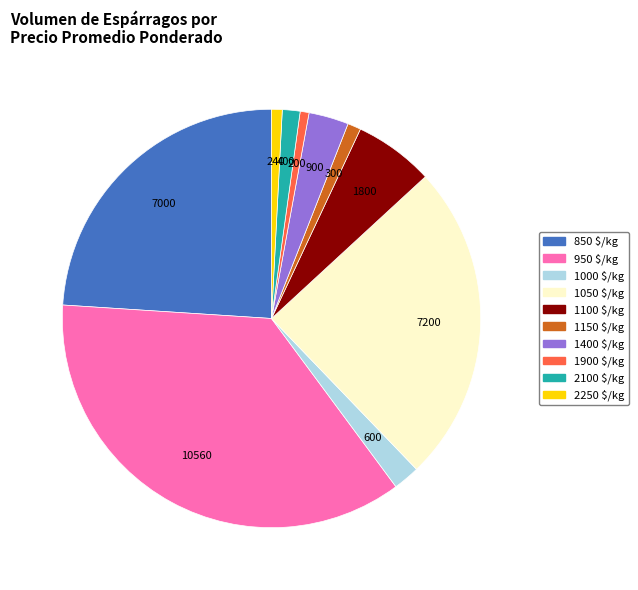

Is there a majority slice in this chart?

No